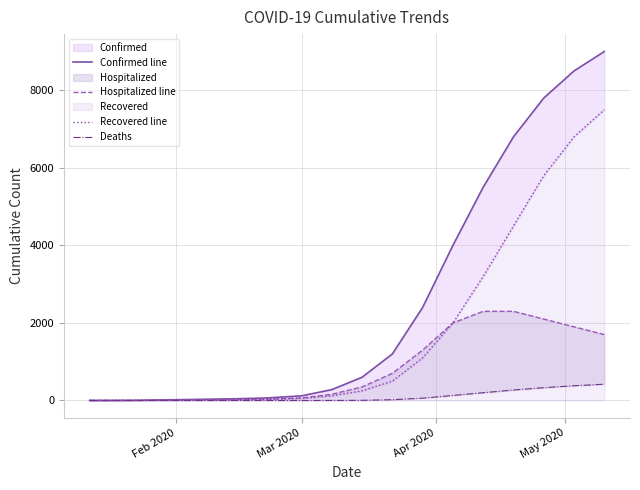

At how many categories does at least one series exceed 1880?

7